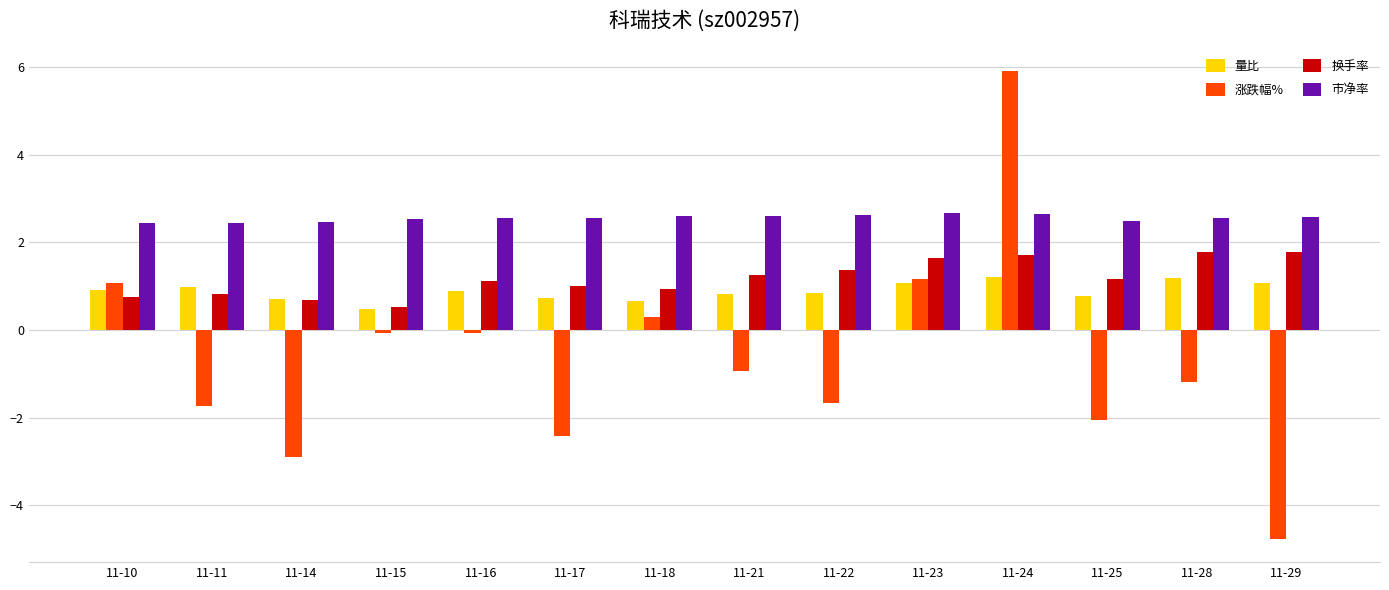

List the series in order of their peak value, lowest first.

量比, 换手率, 市净率, 涨跌幅%